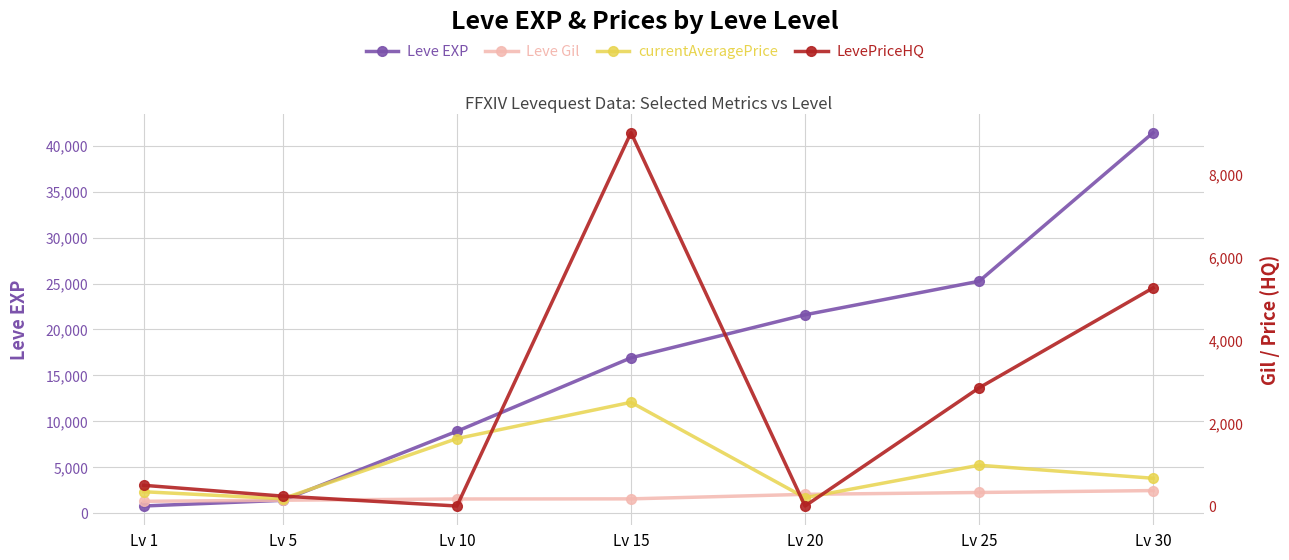

At which category is the sum across all series the highest?

Lv 30